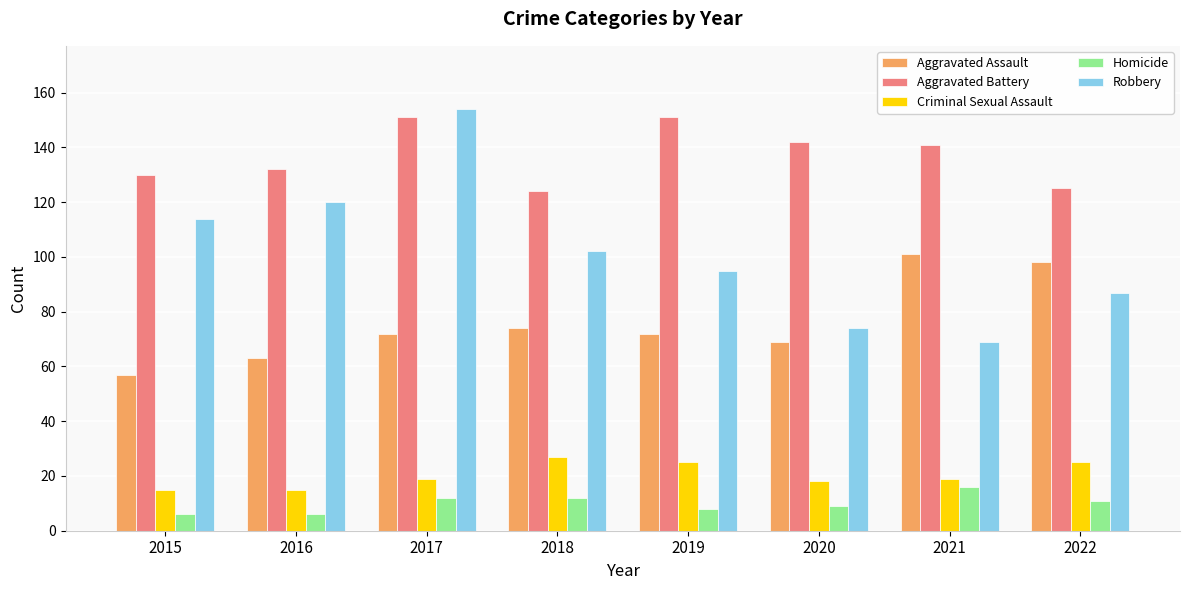

What is the total value across all series at 2021?

346